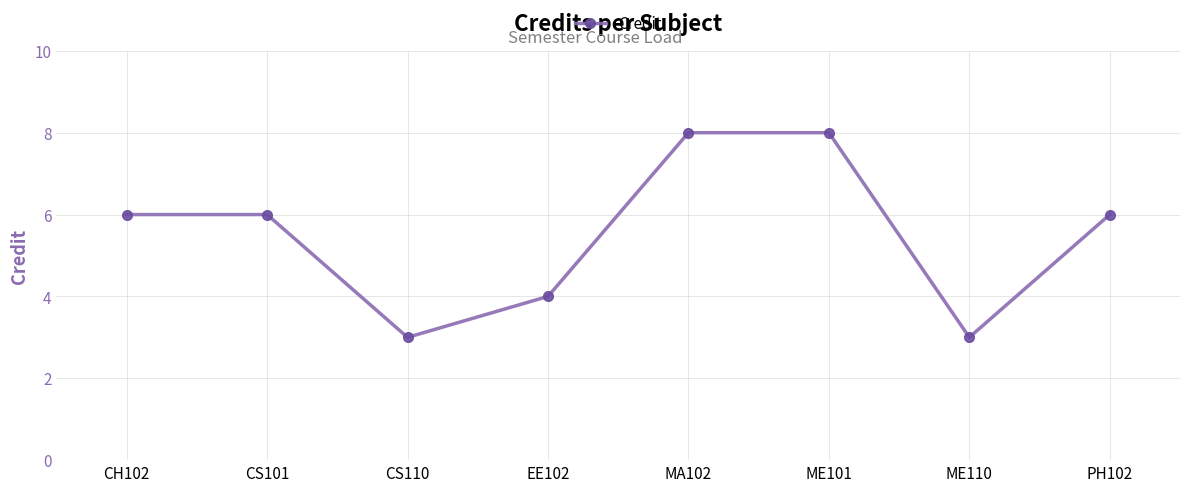

At which category does the data reach its first local valley?

CS110